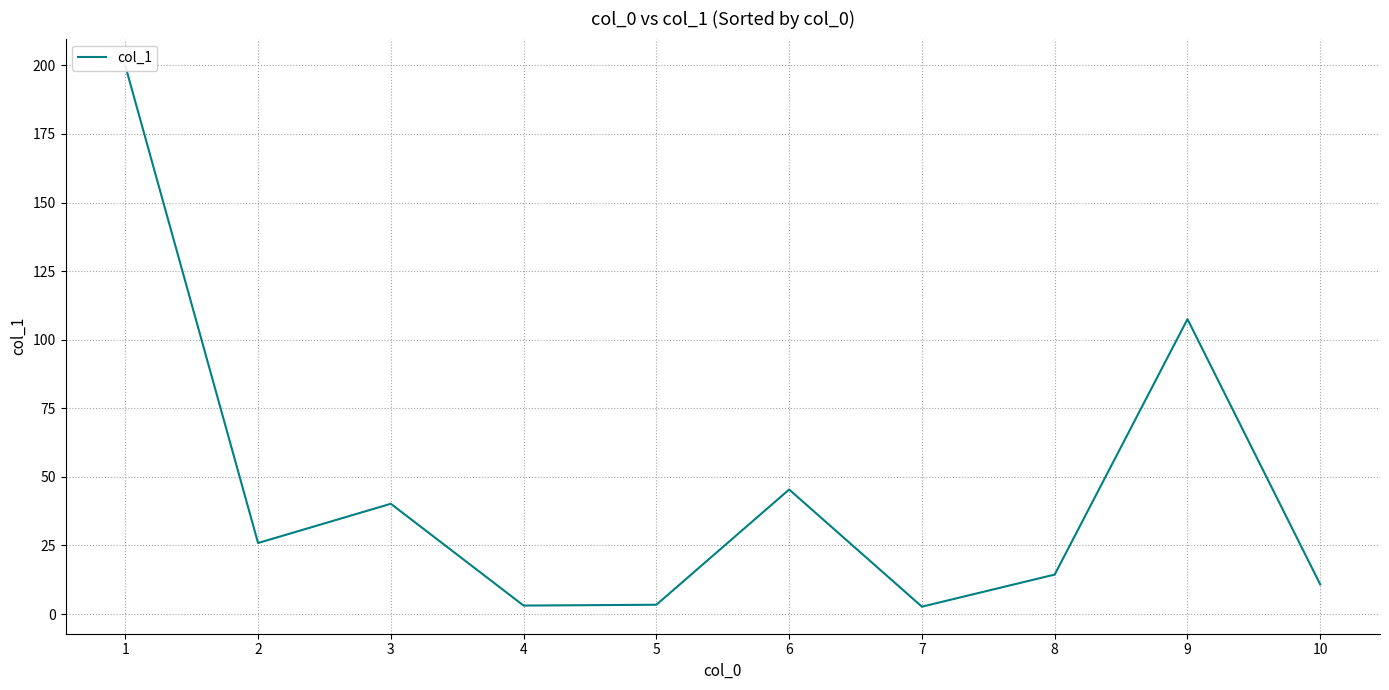

How many lines are shown in the chart?

1